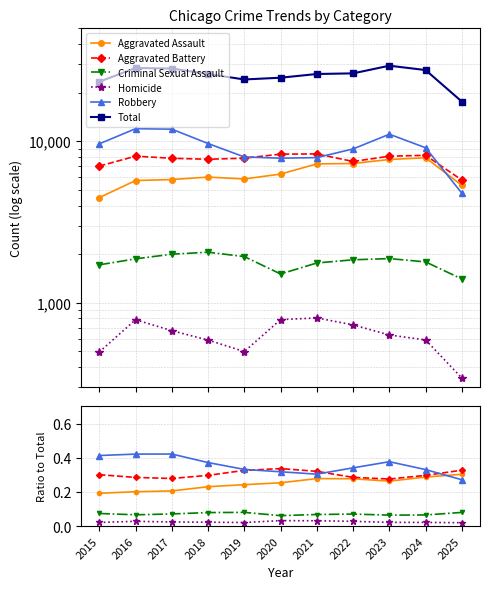

What are all the series names shown in the legend?

Aggravated Assault, Aggravated Battery, Criminal Sexual Assault, Homicide, Robbery, Total